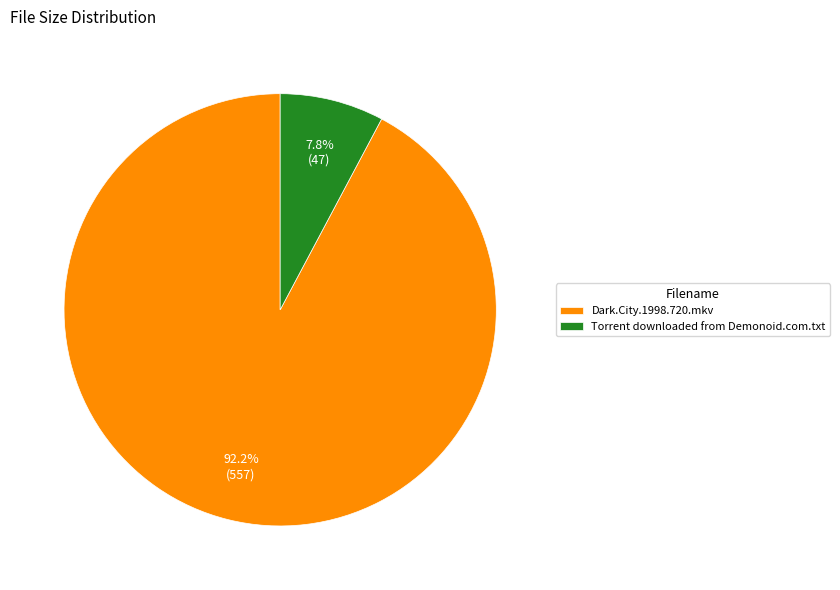

Between Torrent downloaded from Demonoid.com.txt and Dark.City.1998.720.mkv, which is larger?

Dark.City.1998.720.mkv